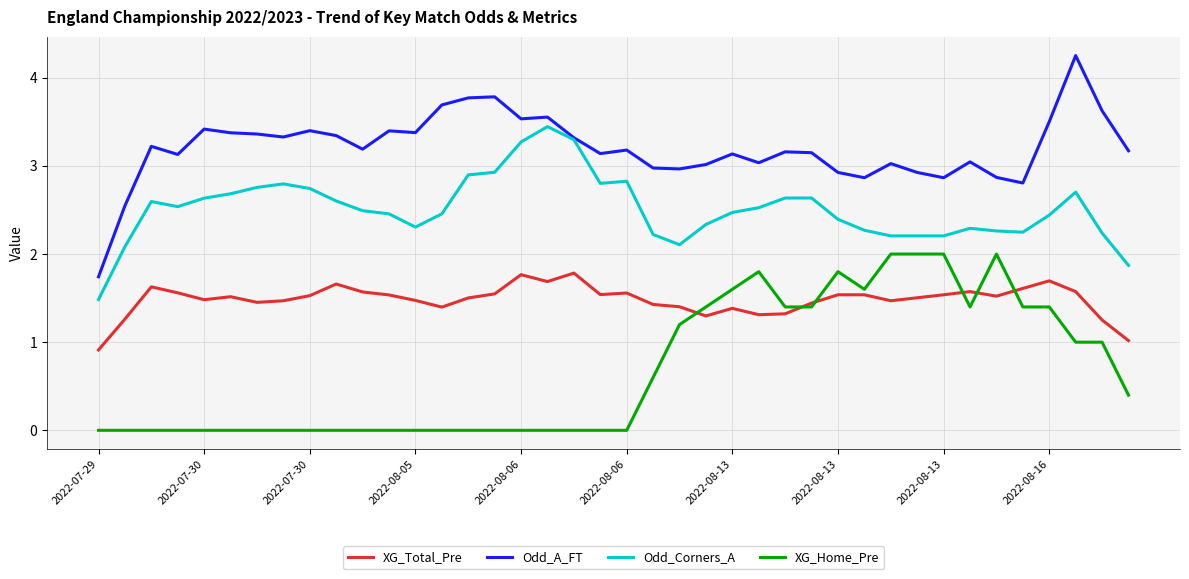

True or false: Odd_A_FT and XG_Total_Pre intersect in this chart.

False